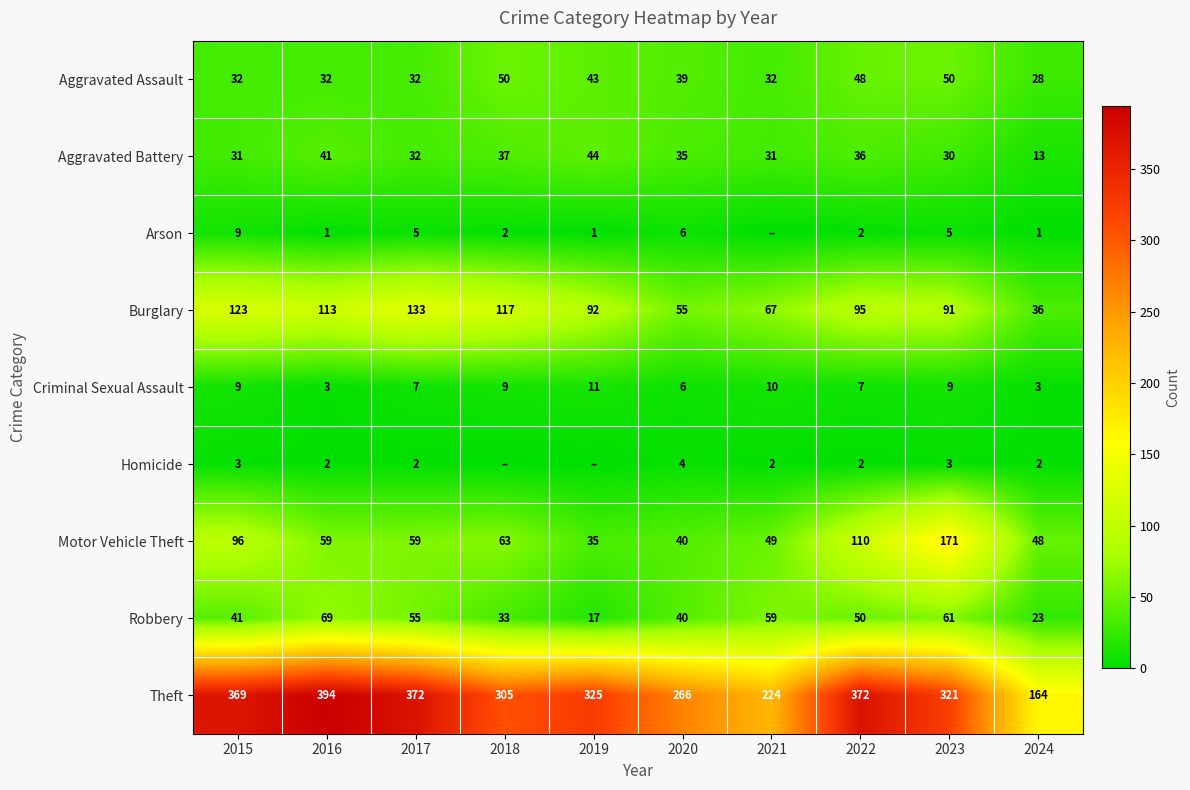

Which series changed the most between 2015 and 2016?

Motor Vehicle Theft